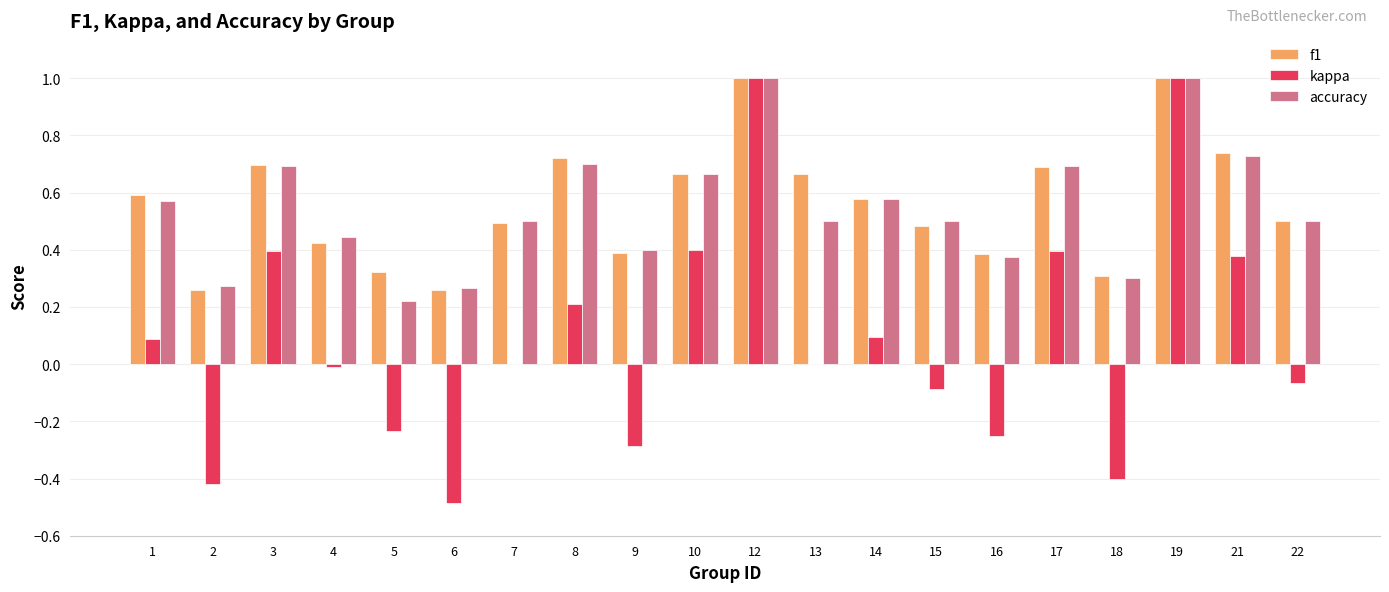

How many accuracy values are between 0 and 1?

20